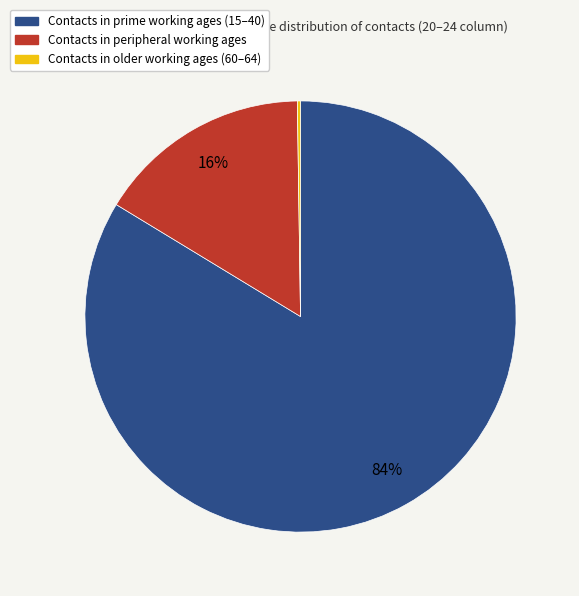

To the nearest percent, what is the average slice percentage?

33%